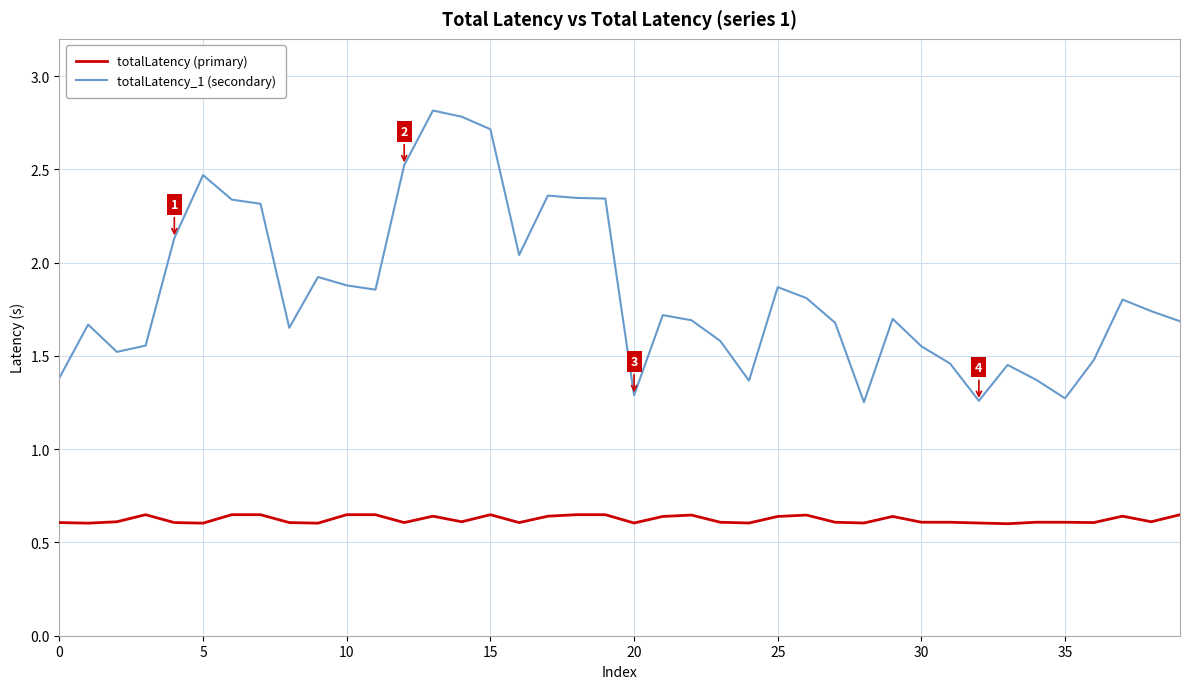

True or false: totalLatency (primary) and totalLatency_1 (secondary) intersect in this chart.

False